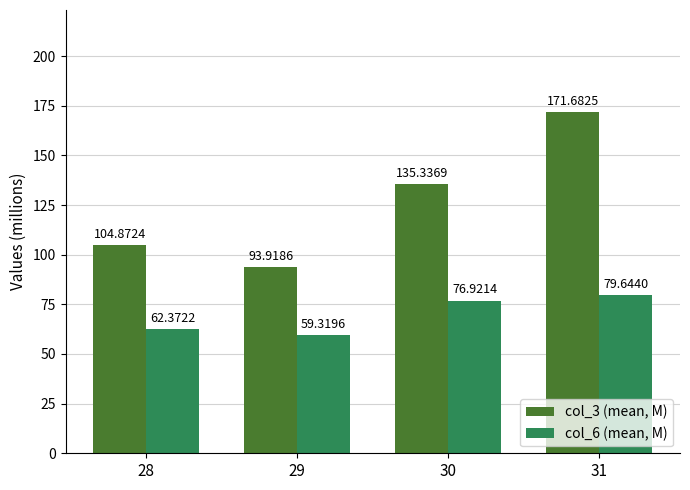

What is the total value across all series at 30?

212.3